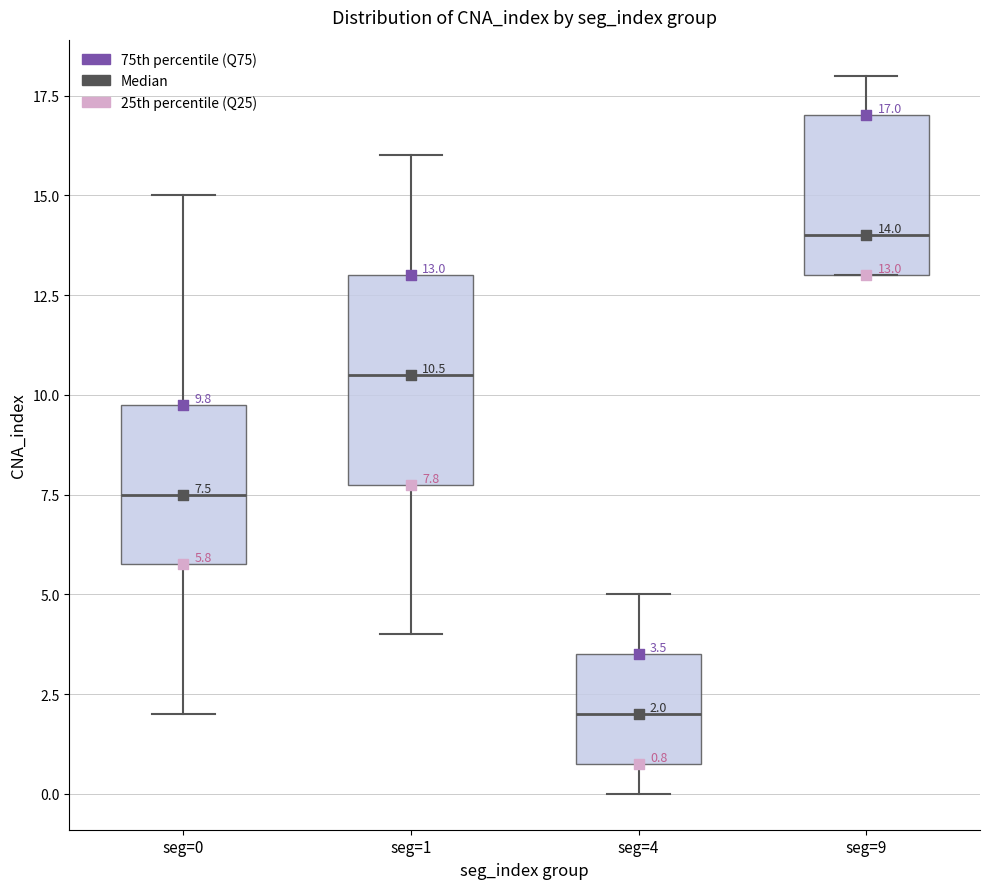

Which box has the lowest median line?

seg=4